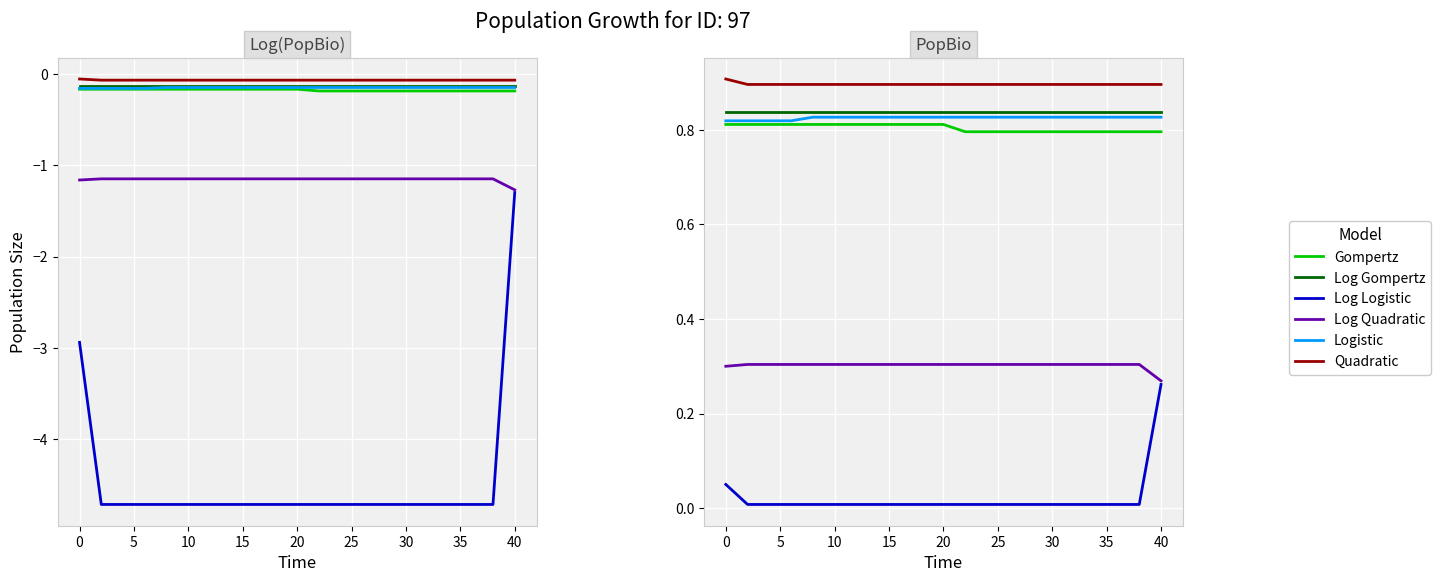

Is it true that Gompertz equals 0.4 at 20?

False